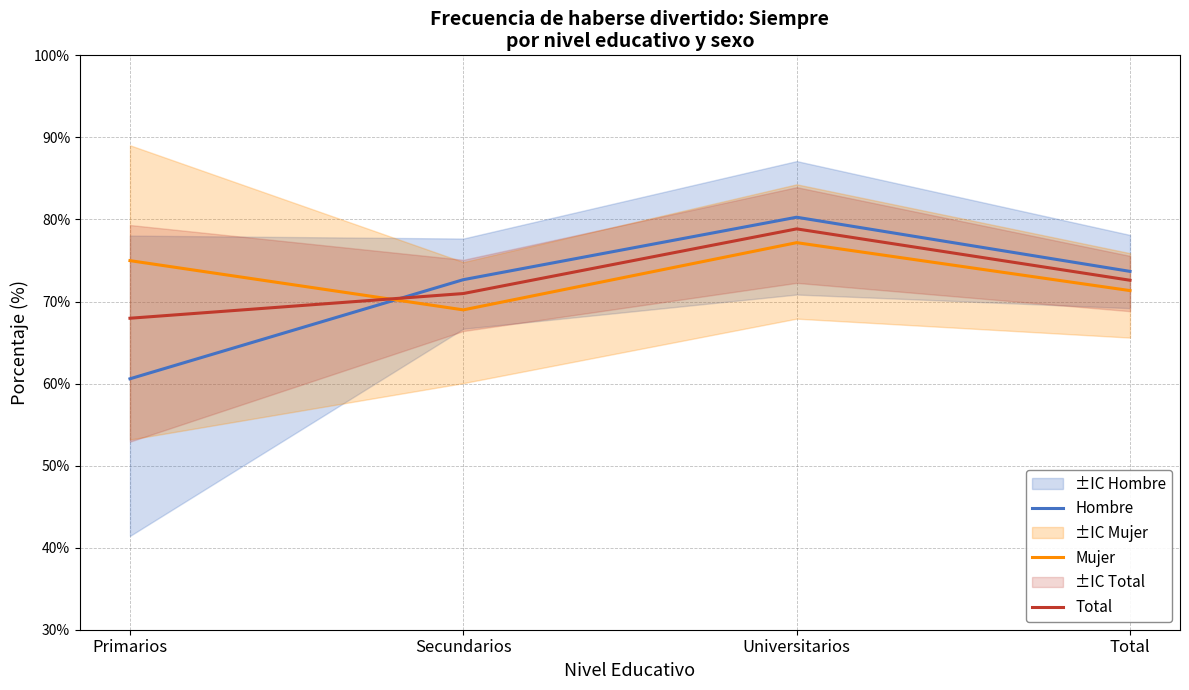

Where is Mujer nearest to the value 73?

Total